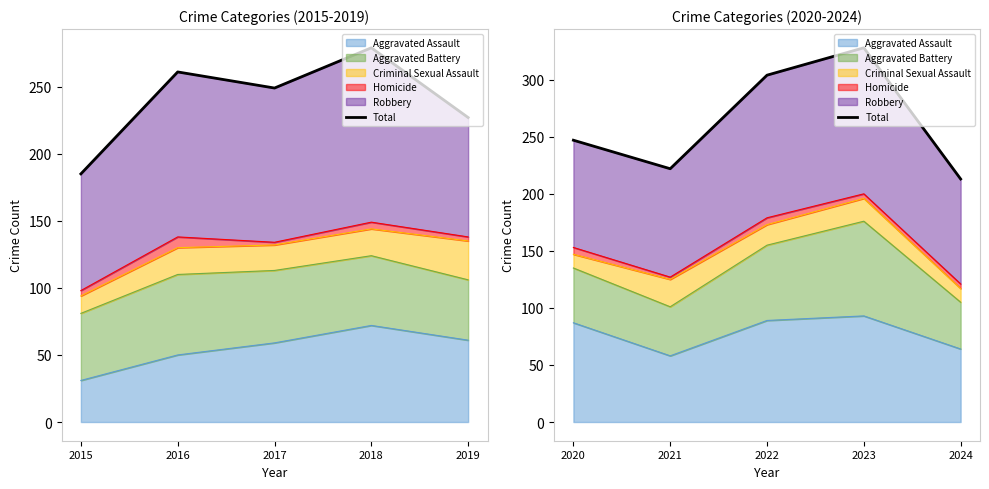

Between 2020 and 2023, which is larger?

2023